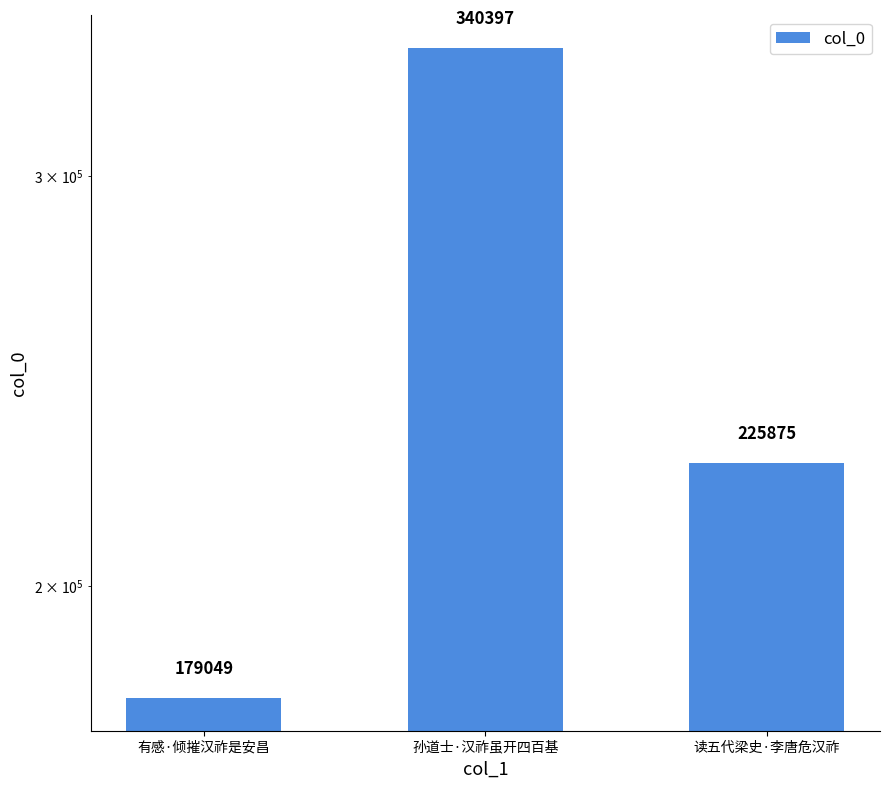

What is the difference between the maximum and minimum values?

161348